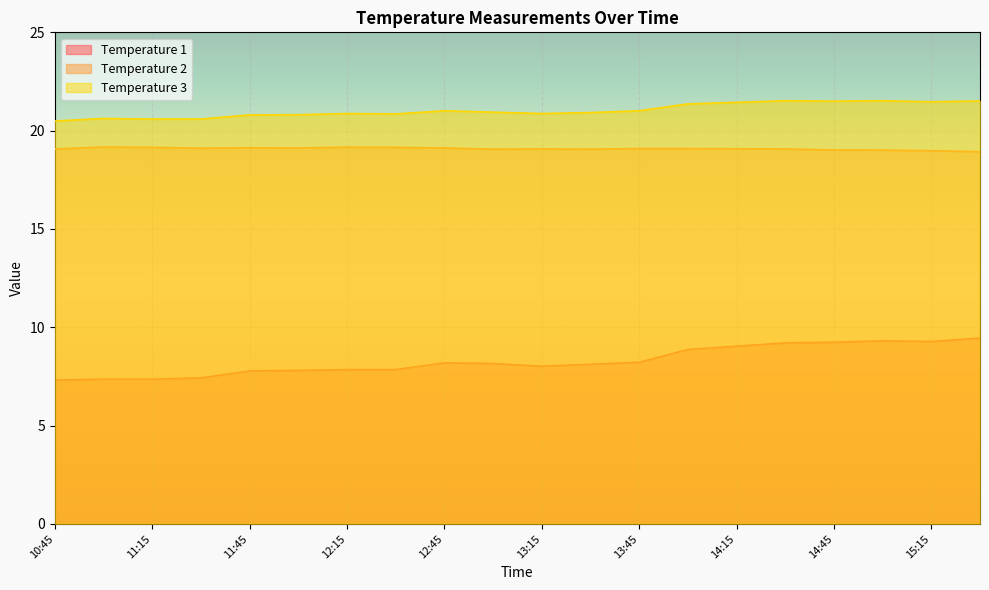

How many lines are shown in the chart?

3